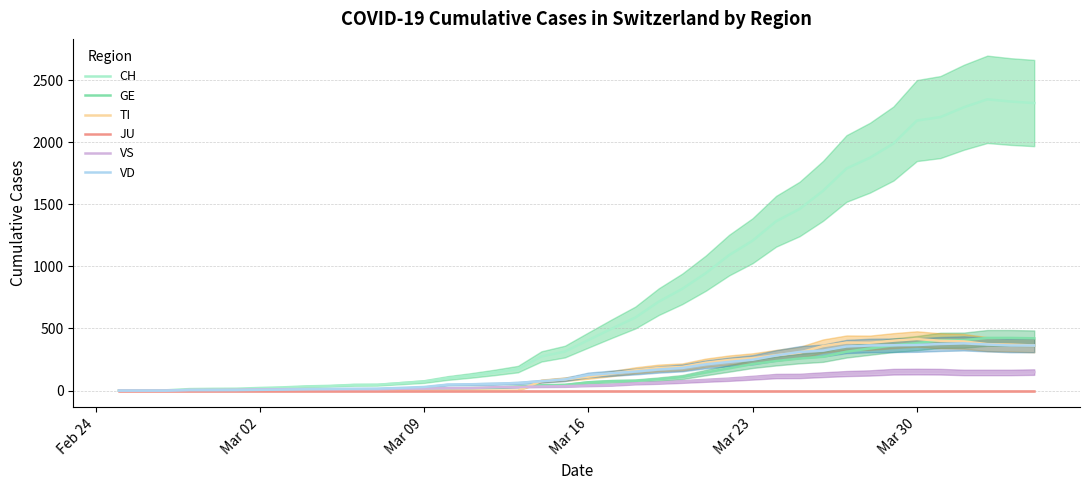

What is the highest value of the VD series?

380